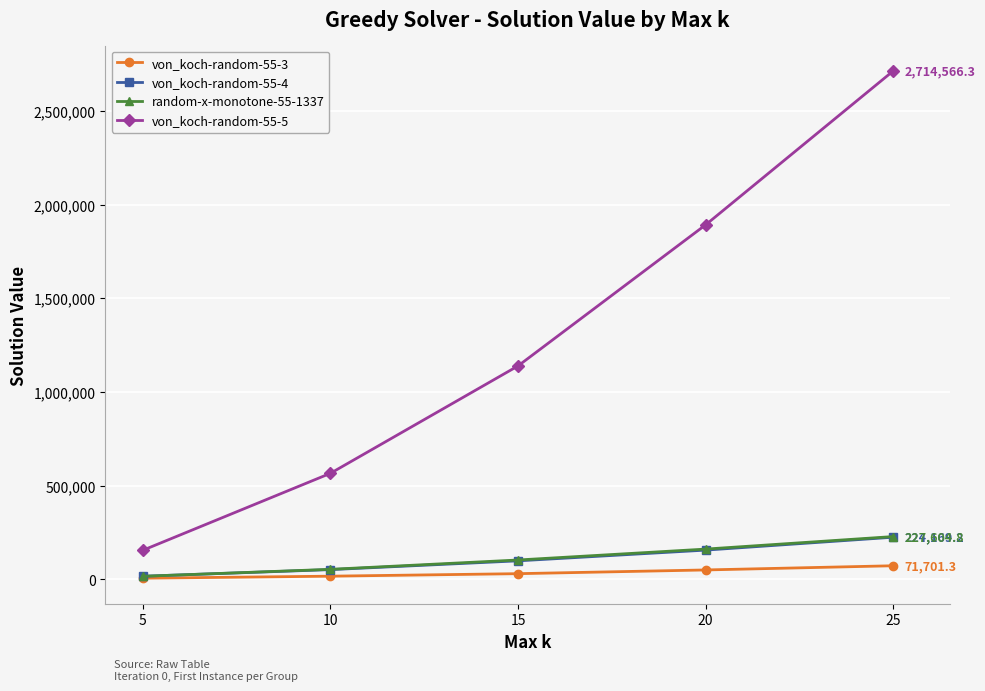

Is the value of von_koch-random-55-3 at 5 greater than the value of von_koch-random-55-4 at 25?

No